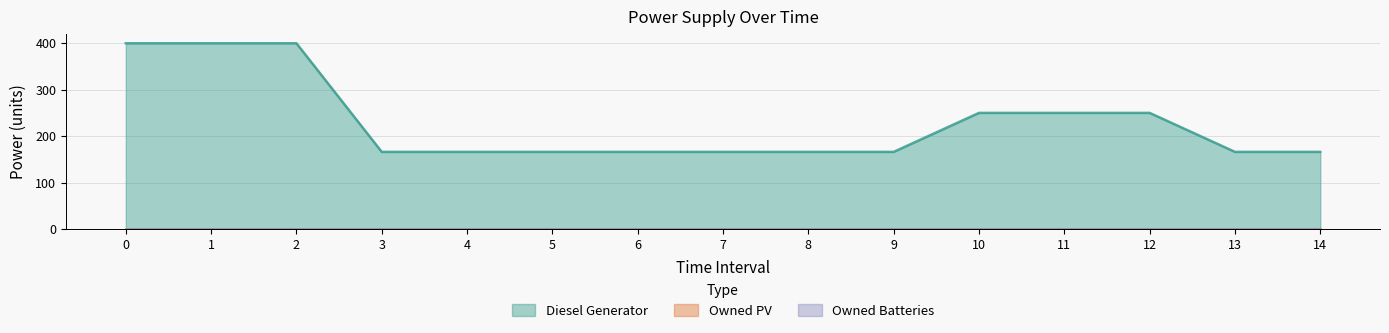

How many categories are shown in the chart?

15